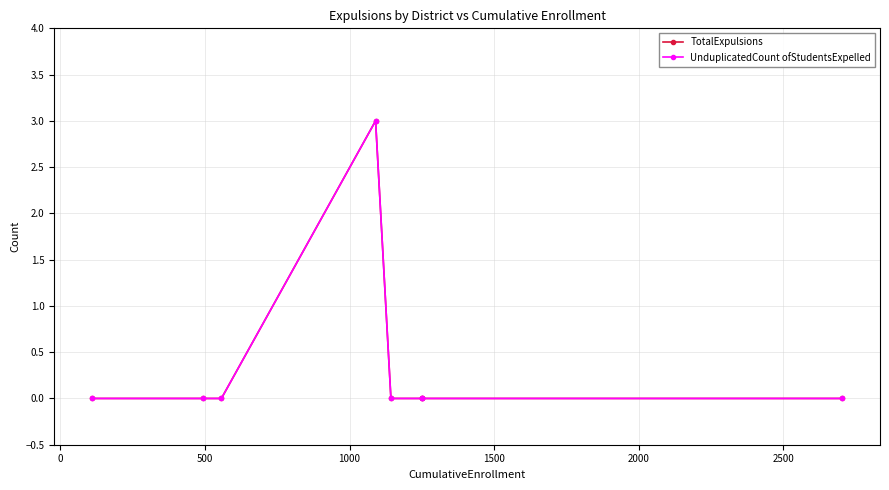

Which series has the widest spread of values?

TotalExpulsions